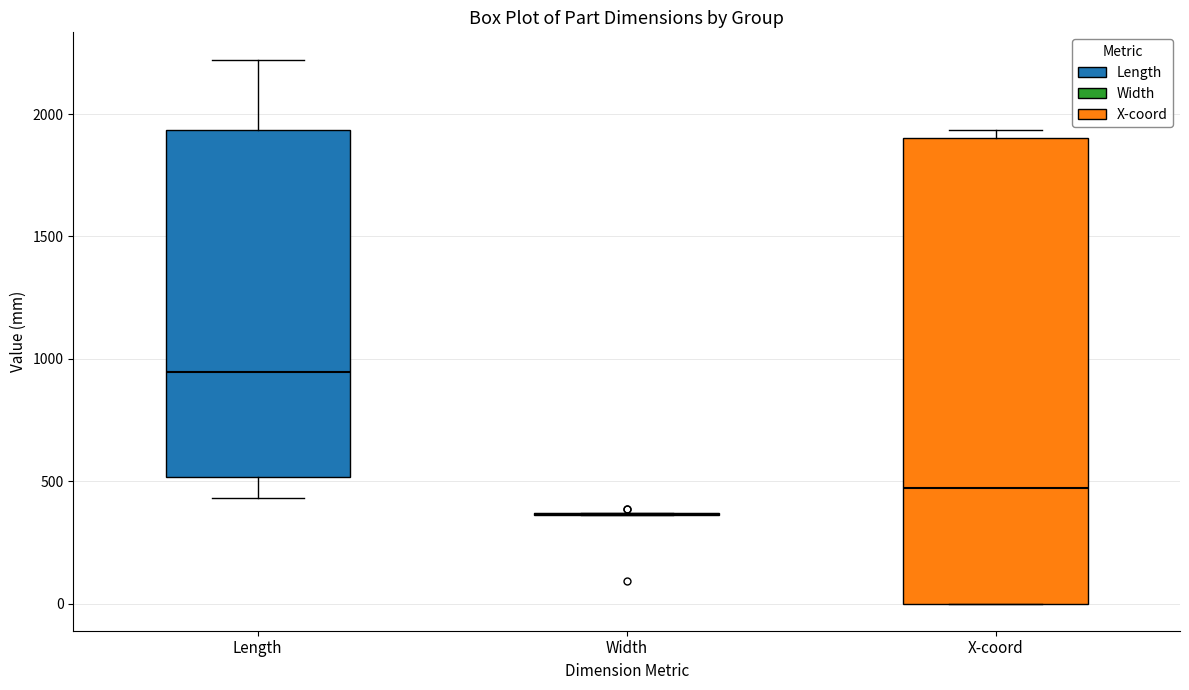

Which box is the tallest, from its lower edge to its upper edge?

X-coord